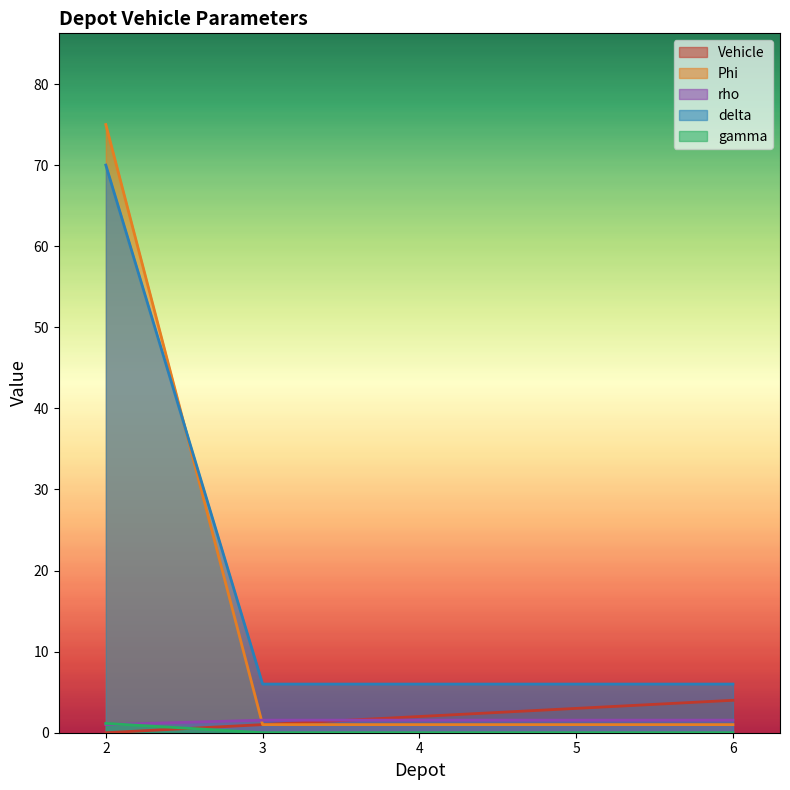

True or false: Phi has more than 1 interior local peaks.

False